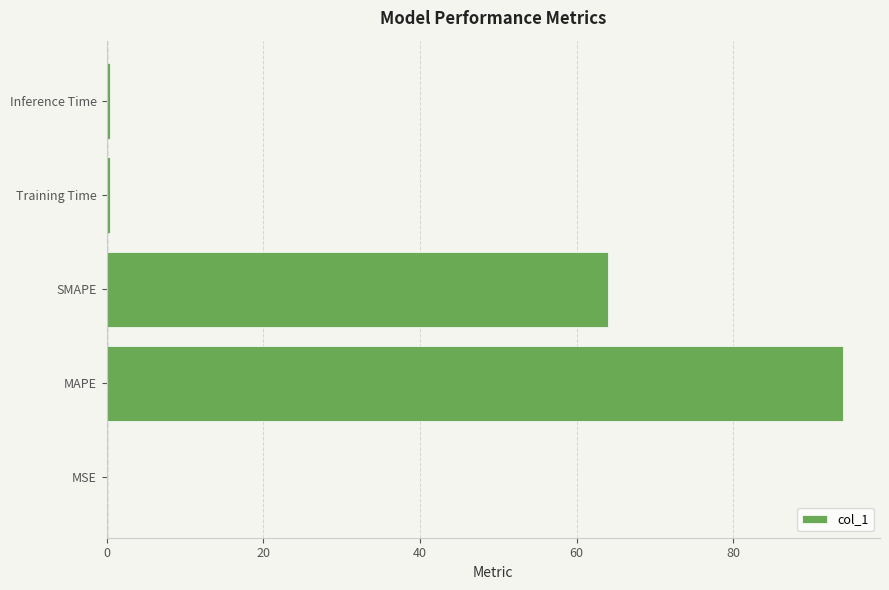

Between Inference Time and MAPE, which is larger?

MAPE